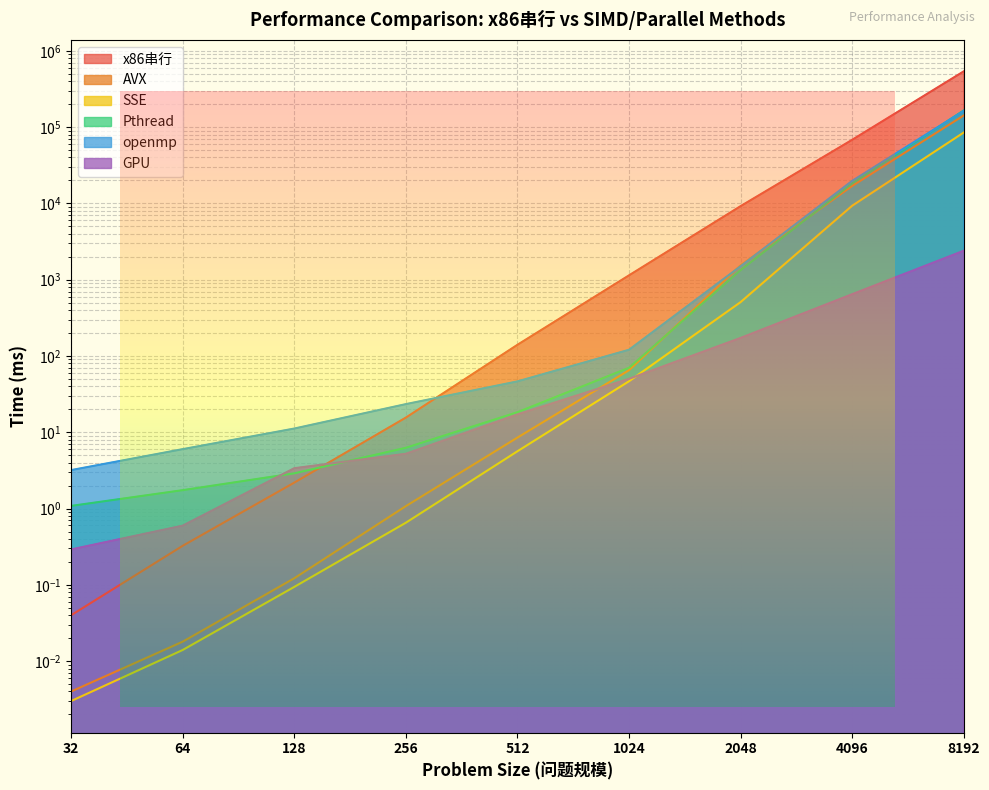

At which category does the chart reach its peak across all series?

8192